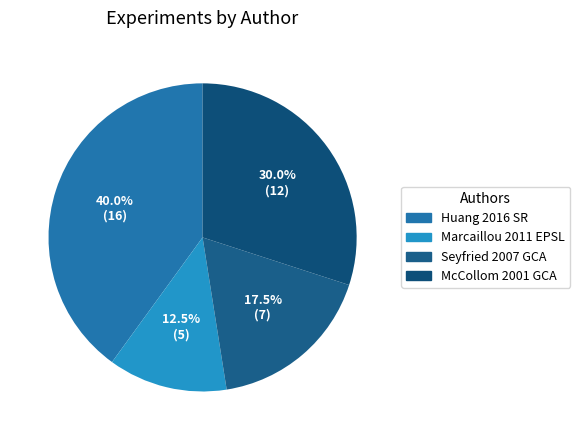

Between McCollom 2001 GCA and Huang 2016 SR, which is larger?

Huang 2016 SR